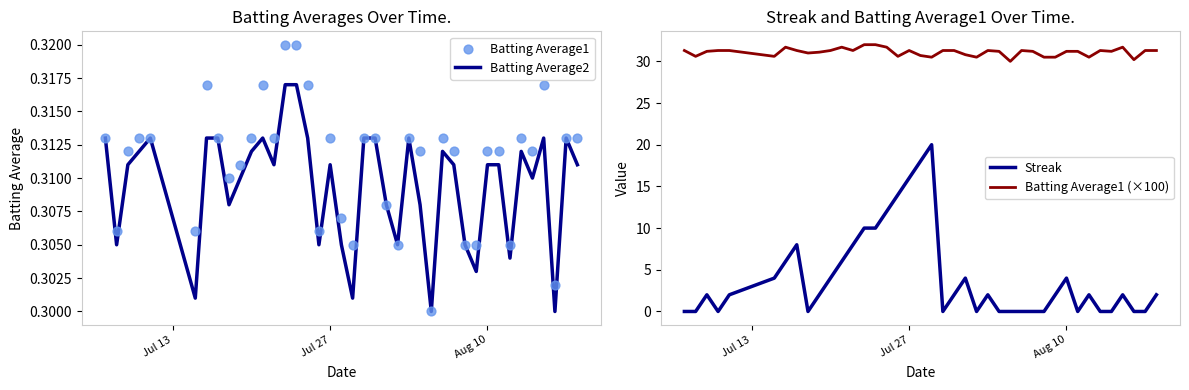

At how many categories does at least one series exceed 21?

40